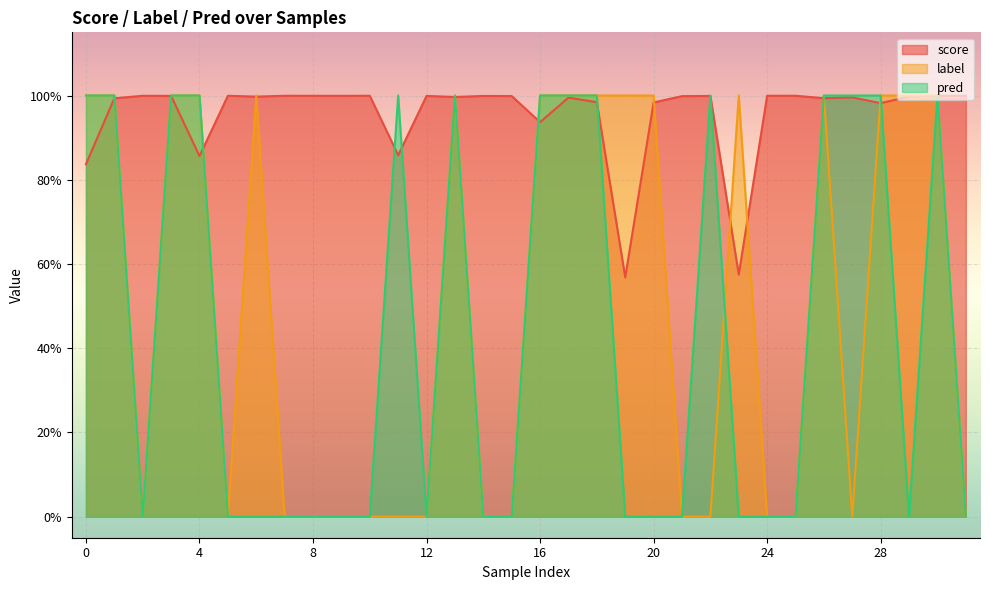

How many distinct data groups are displayed?

3